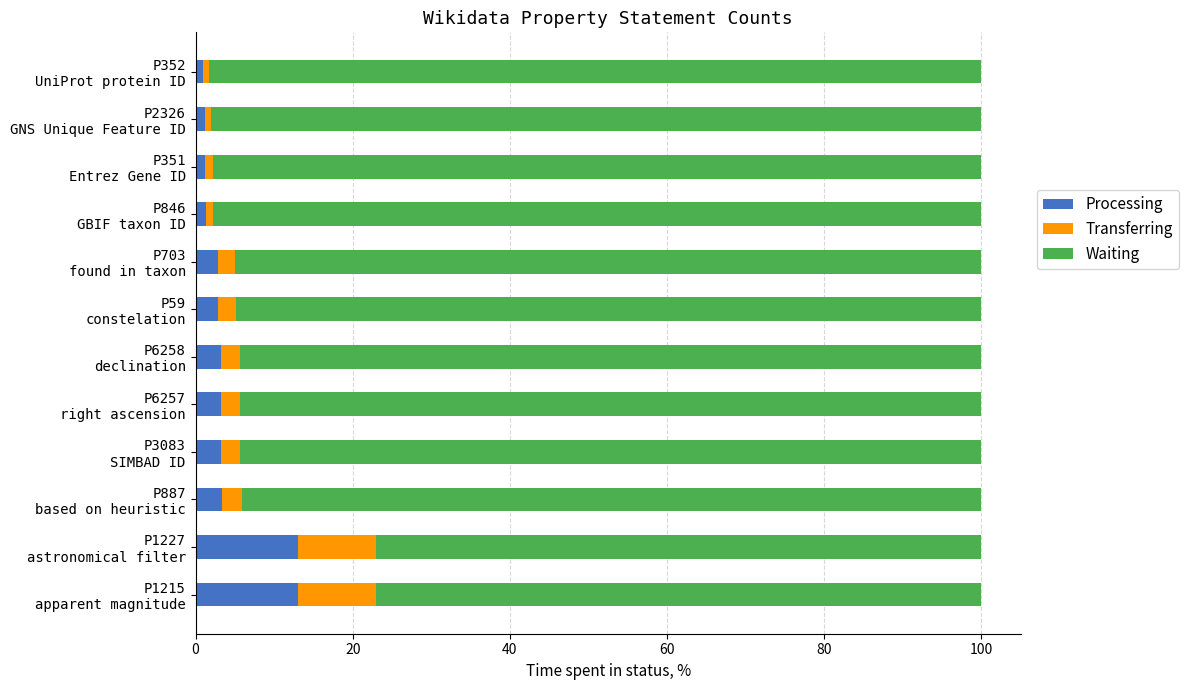

How many categories are shown in the chart?

12